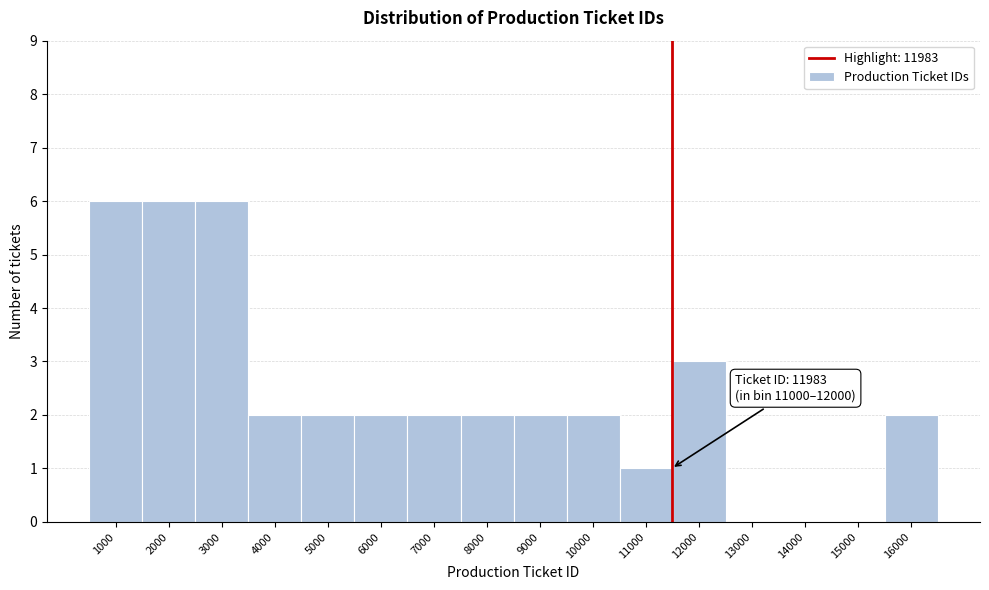

Reading left to right, list all the values displayed in this chart.

1000=6	2000=6	3000=6	4000=2	5000=2	6000=2	7000=2	8000=2	9000=2	10000=2	11000=1	12000=3	13000=0	14000=0	15000=0	16000=2